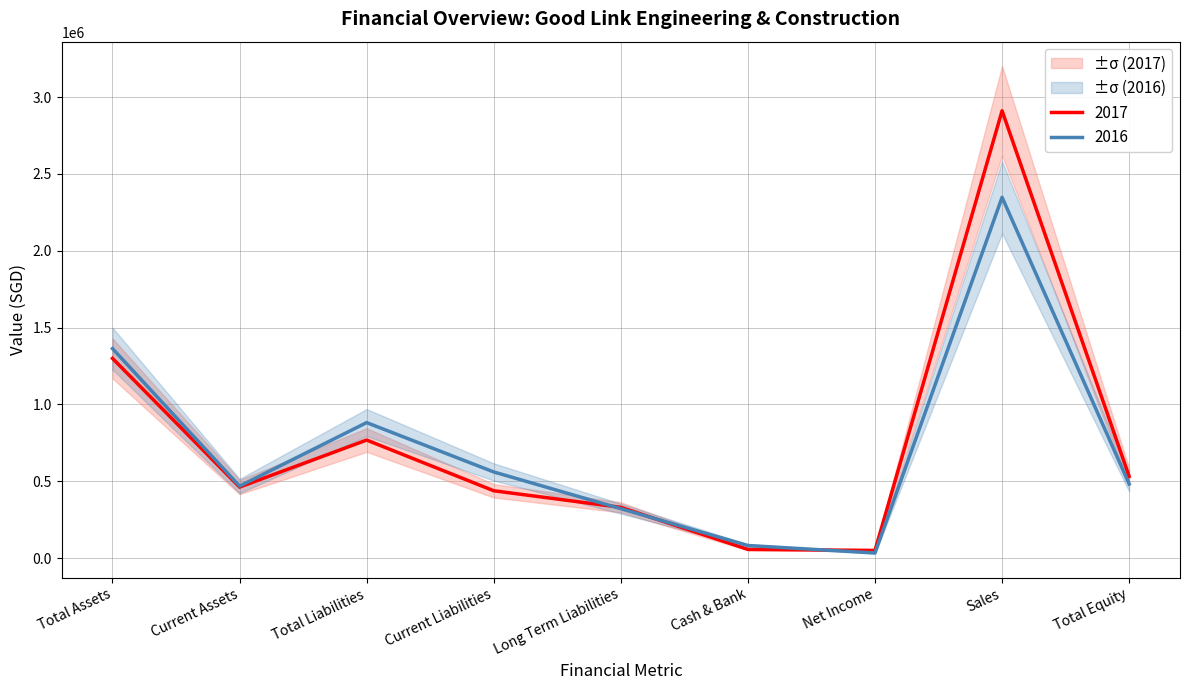

What is the minimum value shown in the chart?

32949